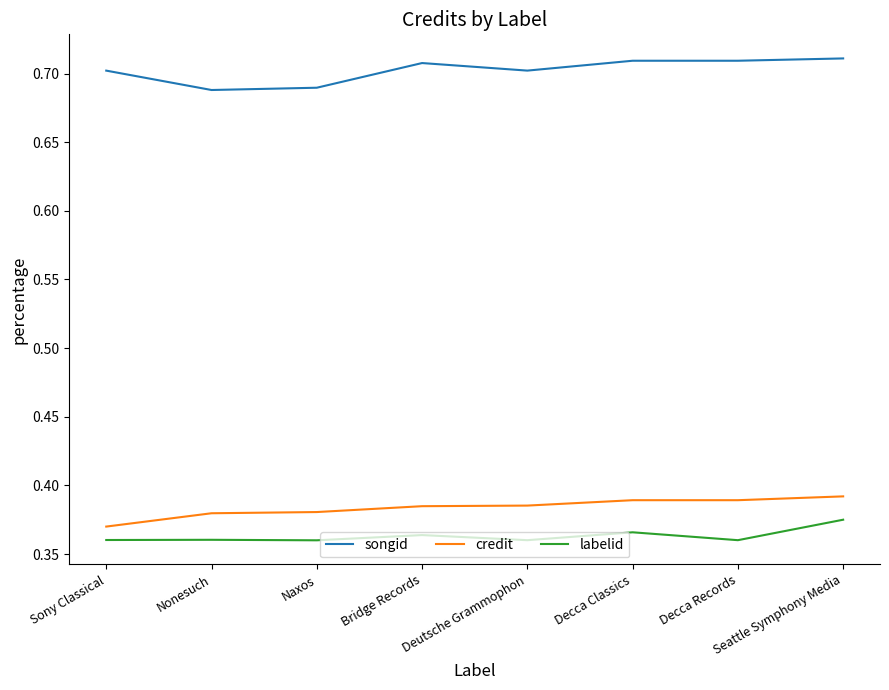

True or false: songid and labelid intersect in this chart.

False